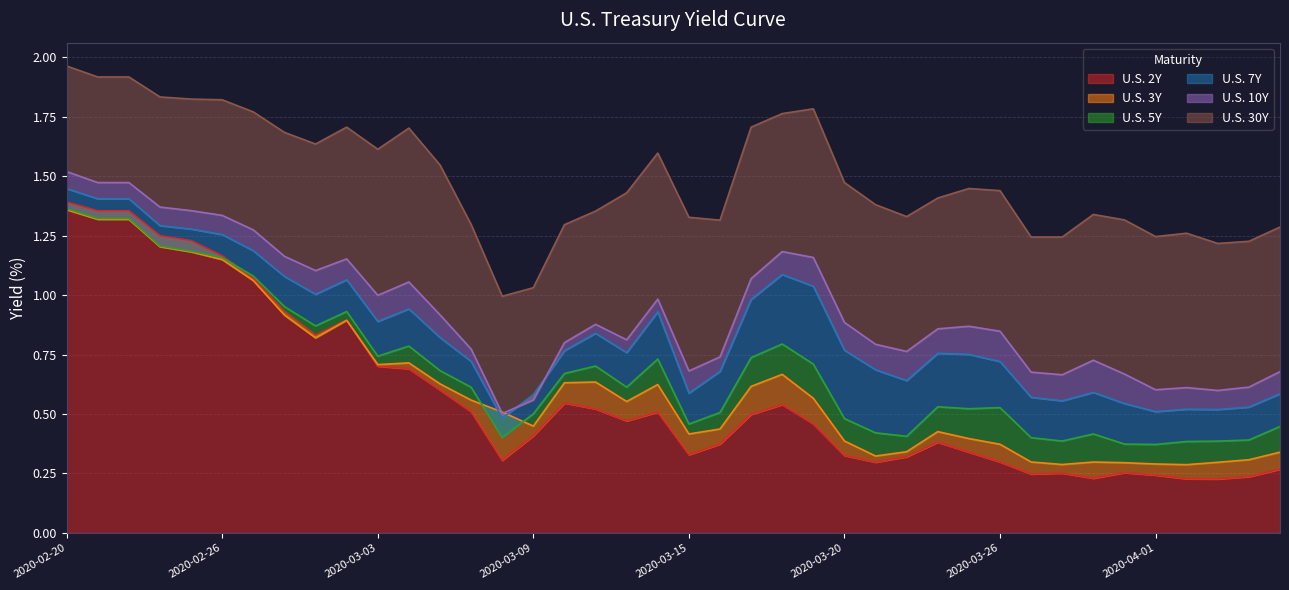

Reading left to right, transcribe all the data shown in this chart.

U.S. 2Y: 2020-02-20=1.4	2020-02-21=1.4	2020-02-23=1.4	2020-02-24=1.2	2020-02-25=1.2	2020-02-26=1.2	2020-02-27=1.1	2020-02-28=0.9	2020-03-01=0.8	2020-03-02=0.9	2020-03-03=0.7	2020-03-04=0.7	2020-03-05=0.6	2020-03-06=0.5	2020-03-08=0.3	2020-03-09=0.4	2020-03-10=0.5	2020-03-11=0.5	2020-03-12=0.5	2020-03-13=0.5	2020-03-15=0.3	2020-03-16=0.4	2020-03-17=0.5	2020-03-18=0.5	2020-03-19=0.5	2020-03-20=0.3	2020-03-22=0.3	2020-03-23=0.3	2020-03-24=0.4	2020-03-25=0.3	2020-03-26=0.3	2020-03-27=0.2	2020-03-29=0.3	2020-03-30=0.2	2020-03-31=0.3	2020-04-01=0.2	2020-04-02=0.2	2020-04-03=0.2	2020-04-05=0.2	2020-04-06=0.3
U.S. 3Y: 2020-02-20=1.4	2020-02-21=1.3	2020-02-23=1.3	2020-02-24=1.2	2020-02-25=1.2	2020-02-26=1.1	2020-02-27=1.1	2020-02-28=0.9	2020-03-01=0.8	2020-03-02=0.9	2020-03-03=0.7	2020-03-04=0.7	2020-03-05=0.6	2020-03-06=0.6	2020-03-08=0.5	2020-03-09=0.4	2020-03-10=0.6	2020-03-11=0.6	2020-03-12=0.6	2020-03-13=0.6	2020-03-15=0.4	2020-03-16=0.4	2020-03-17=0.6	2020-03-18=0.7	2020-03-19=0.6	2020-03-20=0.4	2020-03-22=0.3	2020-03-23=0.3	2020-03-24=0.4	2020-03-25=0.4	2020-03-26=0.4	2020-03-27=0.3	2020-03-29=0.3	2020-03-30=0.3	2020-03-31=0.3	2020-04-01=0.3	2020-04-02=0.3	2020-04-03=0.3	2020-04-05=0.3	2020-04-06=0.3
U.S. 5Y: 2020-02-20=1.4	2020-02-21=1.3	2020-02-23=1.3	2020-02-24=1.2	2020-02-25=1.2	2020-02-26=1.2	2020-02-27=1.1	2020-02-28=1.0	2020-03-01=0.9	2020-03-02=0.9	2020-03-03=0.7	2020-03-04=0.8	2020-03-05=0.7	2020-03-06=0.6	2020-03-08=0.4	2020-03-09=0.5	2020-03-10=0.7	2020-03-11=0.7	2020-03-12=0.6	2020-03-13=0.7	2020-03-15=0.5	2020-03-16=0.5	2020-03-17=0.7	2020-03-18=0.8	2020-03-19=0.7	2020-03-20=0.5	2020-03-22=0.4	2020-03-23=0.4	2020-03-24=0.5	2020-03-25=0.5	2020-03-26=0.5	2020-03-27=0.4	2020-03-29=0.4	2020-03-30=0.4	2020-03-31=0.4	2020-04-01=0.4	2020-04-02=0.4	2020-04-03=0.4	2020-04-05=0.4	2020-04-06=0.4
U.S. 7Y: 2020-02-20=1.4	2020-02-21=1.4	2020-02-23=1.4	2020-02-24=1.3	2020-02-25=1.3	2020-02-26=1.3	2020-02-27=1.2	2020-02-28=1.1	2020-03-01=1.0	2020-03-02=1.1	2020-03-03=0.9	2020-03-04=0.9	2020-03-05=0.8	2020-03-06=0.7	2020-03-08=0.5	2020-03-09=0.6	2020-03-10=0.8	2020-03-11=0.8	2020-03-12=0.8	2020-03-13=0.9	2020-03-15=0.6	2020-03-16=0.7	2020-03-17=1.0	2020-03-18=1.1	2020-03-19=1.0	2020-03-20=0.8	2020-03-22=0.7	2020-03-23=0.6	2020-03-24=0.8	2020-03-25=0.8	2020-03-26=0.7	2020-03-27=0.6	2020-03-29=0.6	2020-03-30=0.6	2020-03-31=0.5	2020-04-01=0.5	2020-04-02=0.5	2020-04-03=0.5	2020-04-05=0.5	2020-04-06=0.6
U.S. 10Y: 2020-02-20=1.5	2020-02-21=1.5	2020-02-23=1.5	2020-02-24=1.4	2020-02-25=1.4	2020-02-26=1.3	2020-02-27=1.3	2020-02-28=1.2	2020-03-01=1.1	2020-03-02=1.2	2020-03-03=1.0	2020-03-04=1.1	2020-03-05=0.9	2020-03-06=0.8	2020-03-08=0.5	2020-03-09=0.6	2020-03-10=0.8	2020-03-11=0.9	2020-03-12=0.8	2020-03-13=1.0	2020-03-15=0.7	2020-03-16=0.7	2020-03-17=1.1	2020-03-18=1.2	2020-03-19=1.2	2020-03-20=0.9	2020-03-22=0.8	2020-03-23=0.8	2020-03-24=0.9	2020-03-25=0.9	2020-03-26=0.8	2020-03-27=0.7	2020-03-29=0.7	2020-03-30=0.7	2020-03-31=0.7	2020-04-01=0.6	2020-04-02=0.6	2020-04-03=0.6	2020-04-05=0.6	2020-04-06=0.7
U.S. 30Y: 2020-02-20=2.0	2020-02-21=1.9	2020-02-23=1.9	2020-02-24=1.8	2020-02-25=1.8	2020-02-26=1.8	2020-02-27=1.8	2020-02-28=1.7	2020-03-01=1.6	2020-03-02=1.7	2020-03-03=1.6	2020-03-04=1.7	2020-03-05=1.5	2020-03-06=1.3	2020-03-08=1.0	2020-03-09=1.0	2020-03-10=1.3	2020-03-11=1.4	2020-03-12=1.4	2020-03-13=1.6	2020-03-15=1.3	2020-03-16=1.3	2020-03-17=1.7	2020-03-18=1.8	2020-03-19=1.8	2020-03-20=1.5	2020-03-22=1.4	2020-03-23=1.3	2020-03-24=1.4	2020-03-25=1.4	2020-03-26=1.4	2020-03-27=1.2	2020-03-29=1.2	2020-03-30=1.3	2020-03-31=1.3	2020-04-01=1.2	2020-04-02=1.3	2020-04-03=1.2	2020-04-05=1.2	2020-04-06=1.3